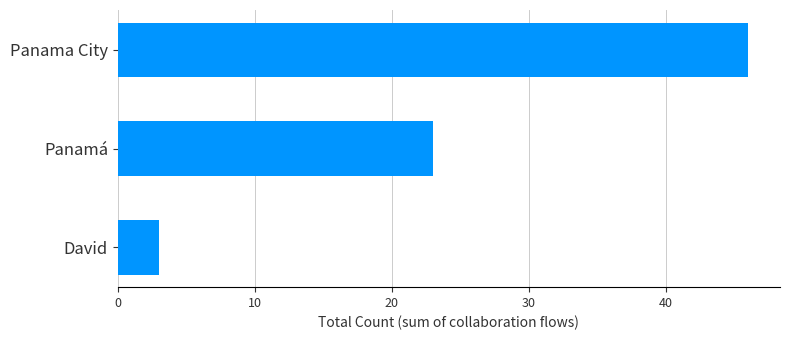

Approximately how many times larger is the value at Panamá compared to David?

7.7